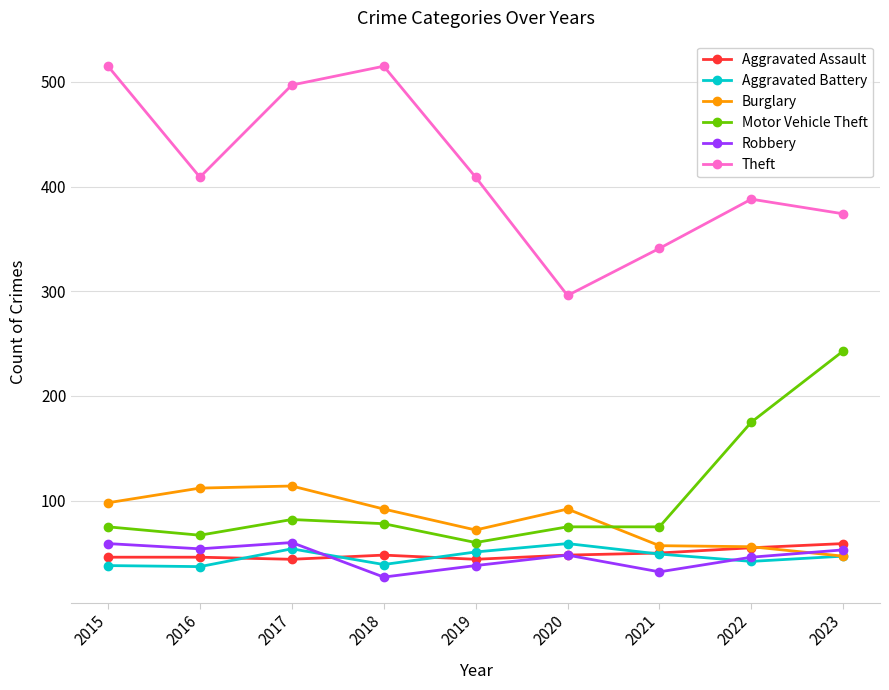

What is the difference between the highest and lowest values at 2021?

309